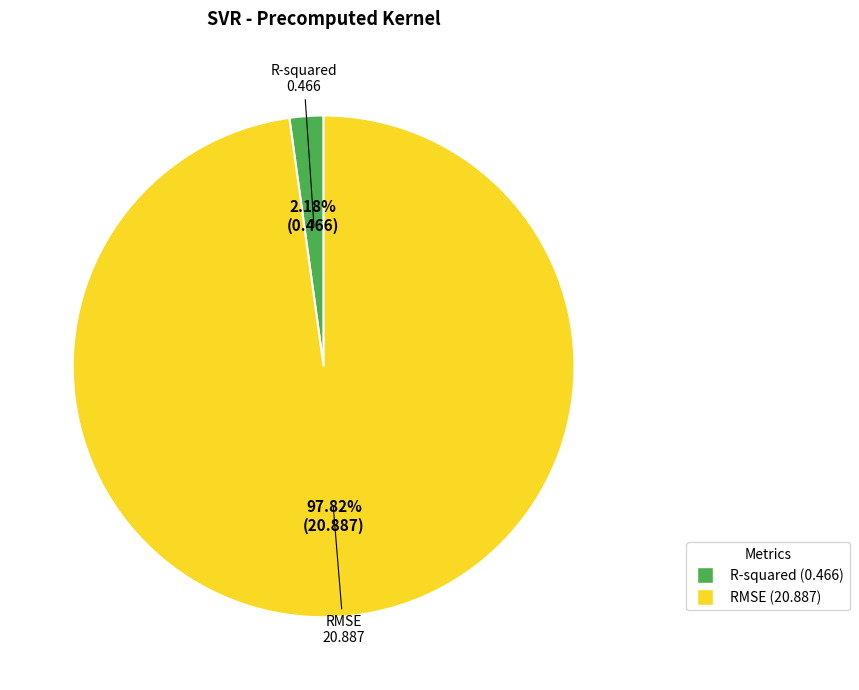

Does RMSE represent more than half of the total?

Yes